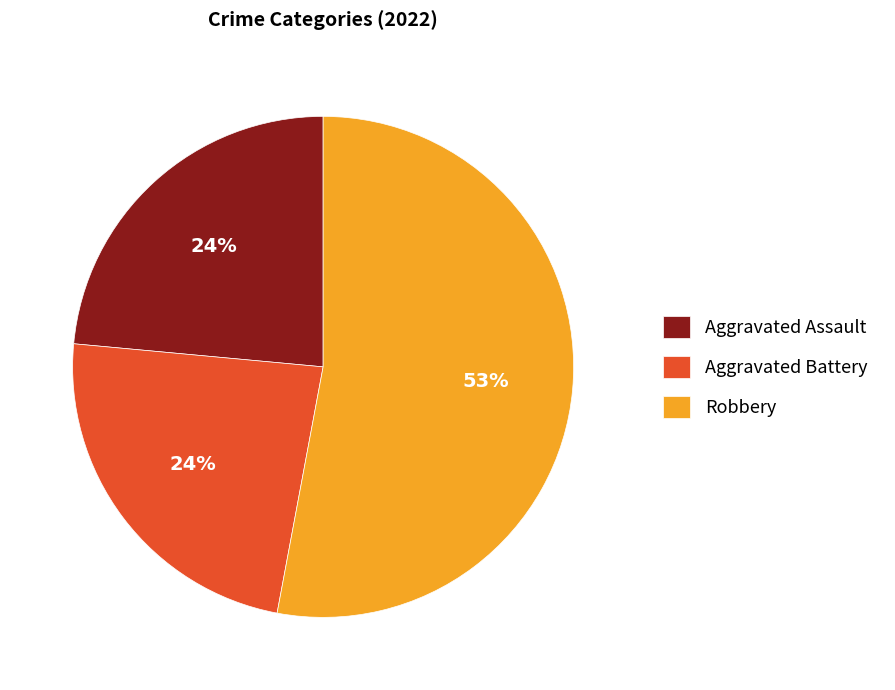

Is it true that Aggravated Assault is 24% of the pie?

True